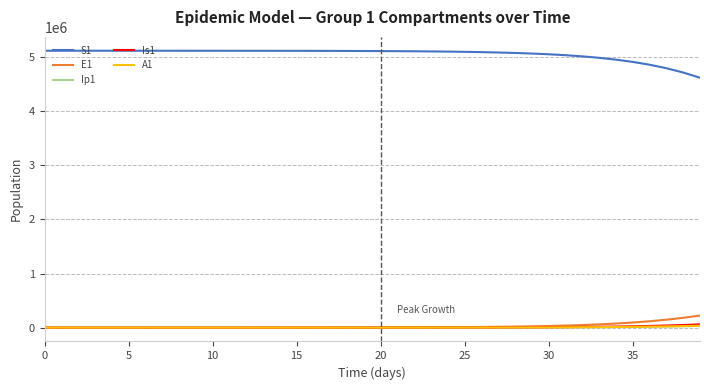

Which series has the largest total across all categories?

S1